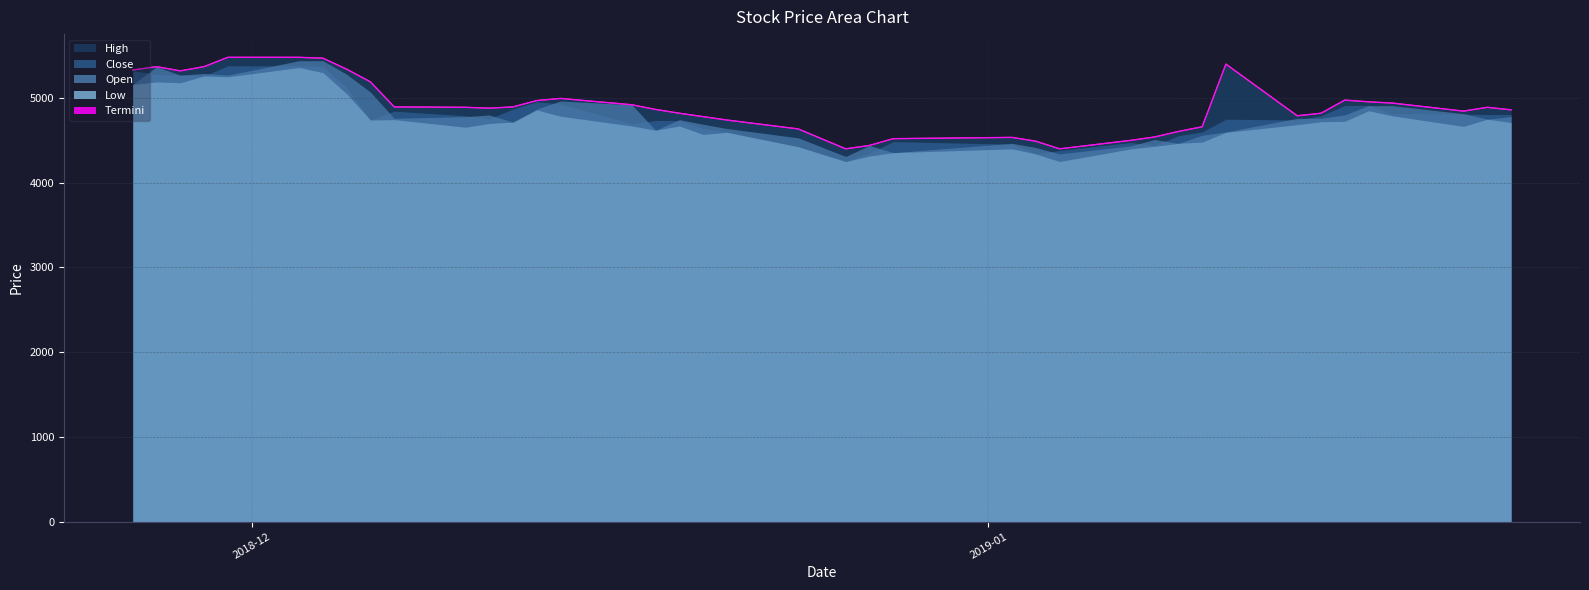

What is the difference between the second highest and minimum values?

1080